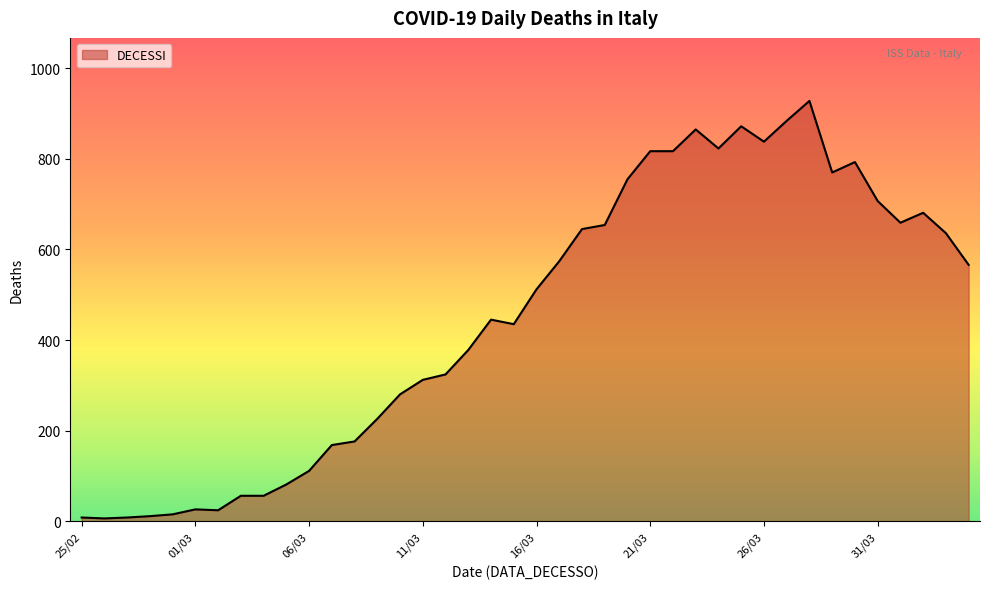

What is the minimum value shown in the chart?

6